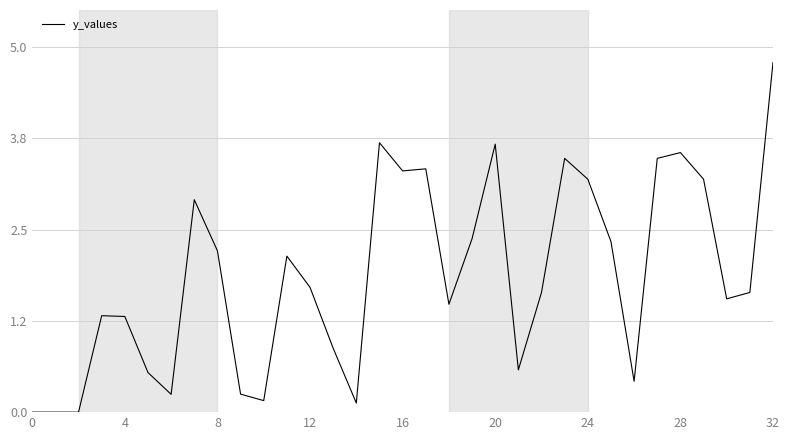

What is the difference between the second highest and second lowest values?

3.7